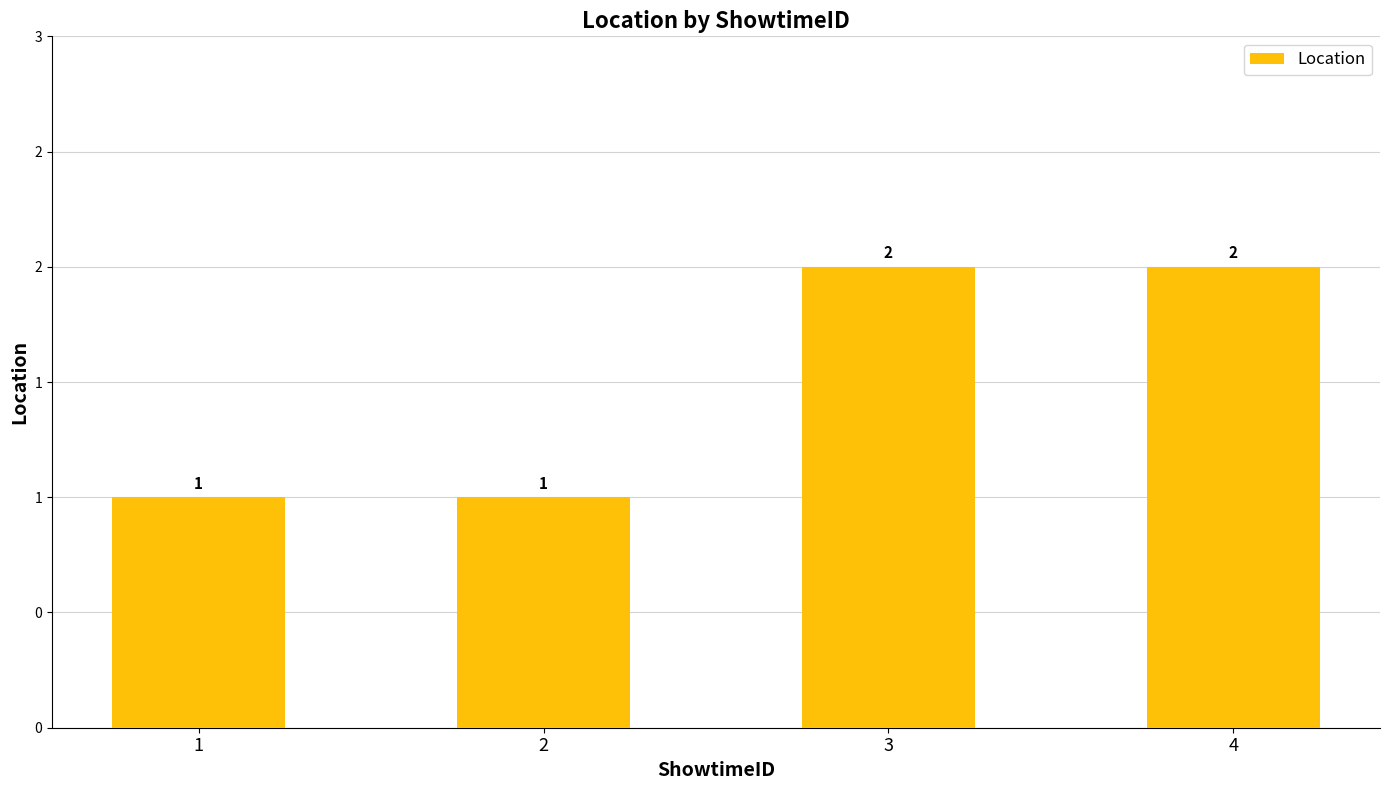

Reading right to left, what are all the values shown in this chart?

4=2	3=2	2=1	1=1